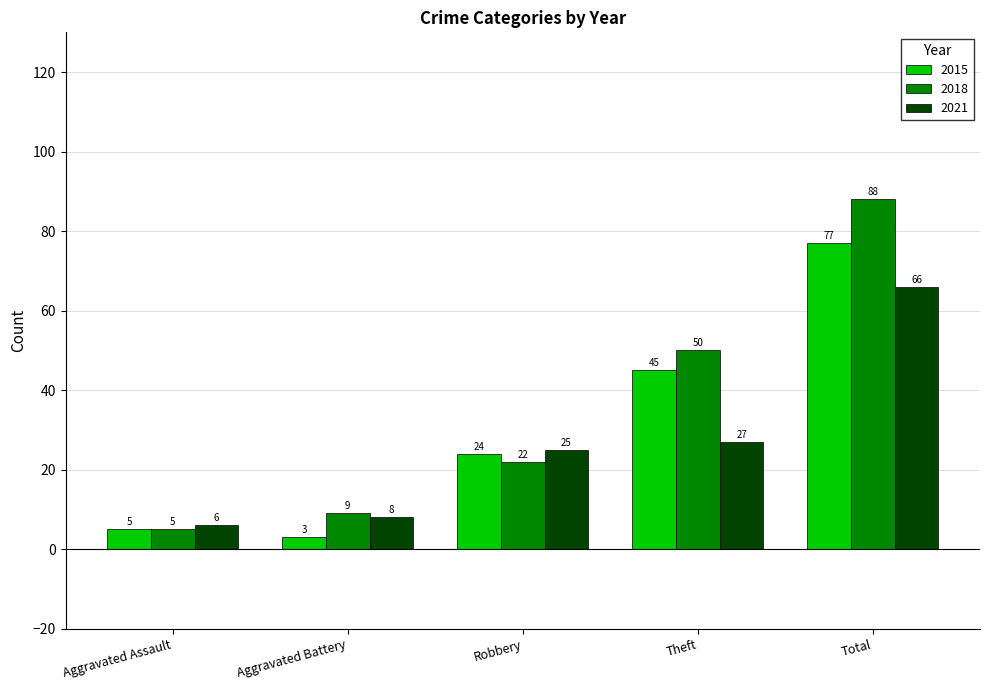

List the labels in order of 2021 value, largest first.

Total, Theft, Robbery, Aggravated Battery, Aggravated Assault